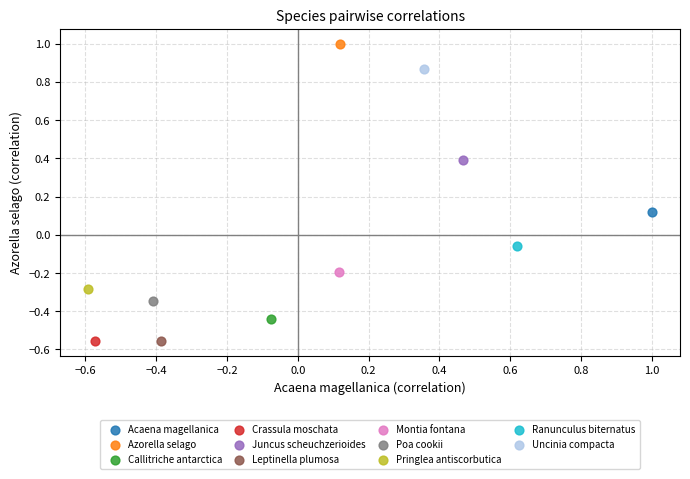

What are all the series names shown in the legend?

Acaena magellanica, Azorella selago, Callitriche antarctica, Crassula moschata, Juncus scheuchzerioides, Leptinella plumosa, Montia fontana, Poa cookii, Pringlea antiscorbutica, Ranunculus biternatus, Uncinia compacta